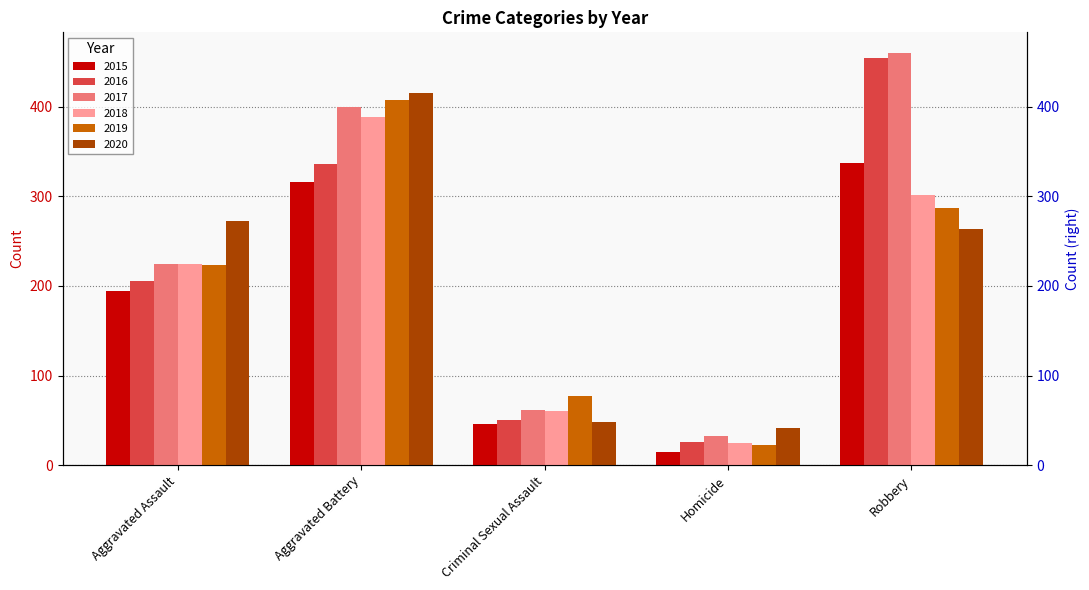

What is the difference between the 2019 values at Aggravated Battery and Aggravated Assault?

184